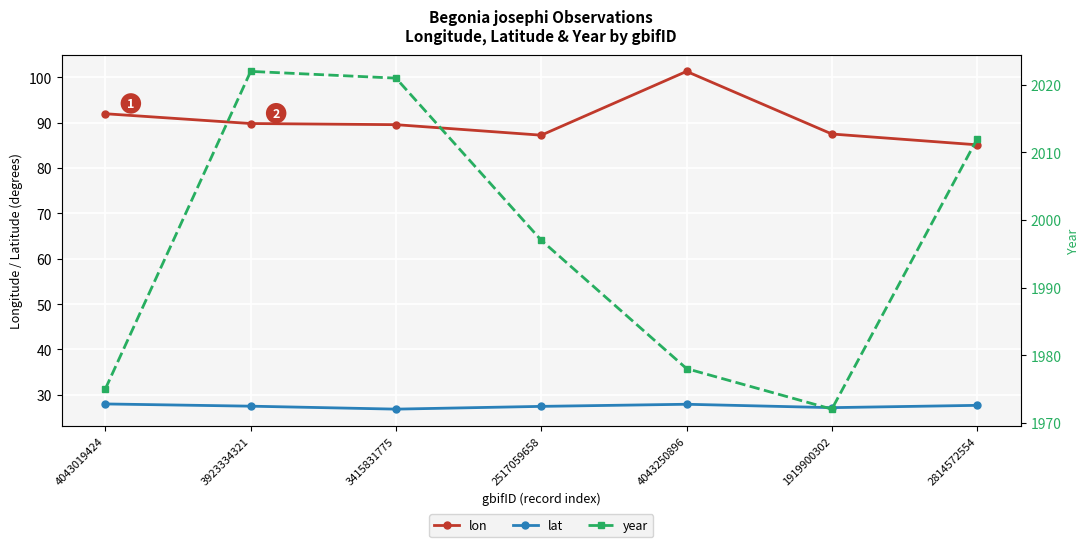

Which has a higher value, 2517059658 or 4043019424?

4043019424